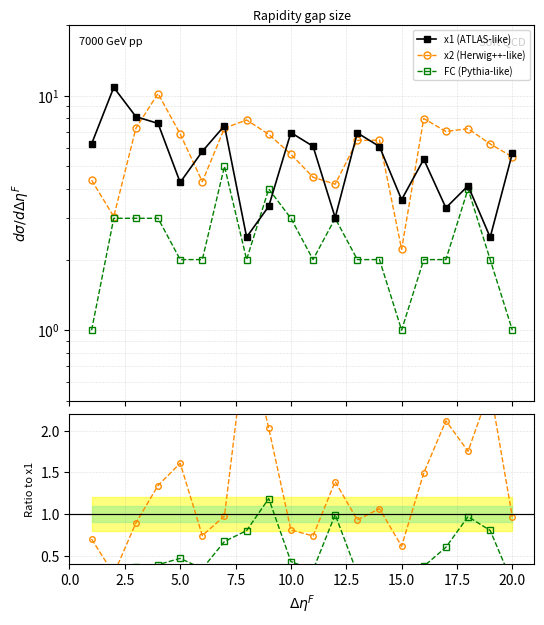

Does the chart have visible grid lines?

Yes